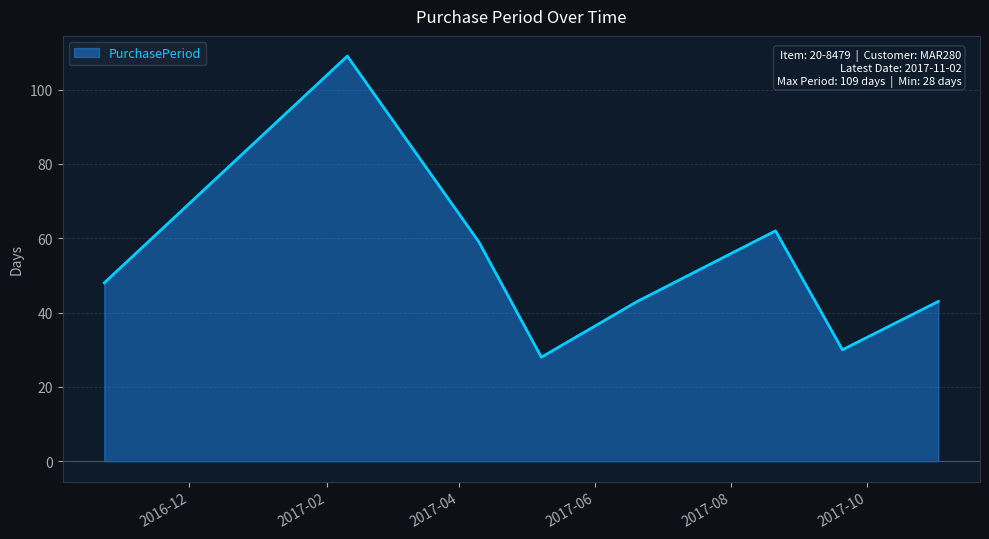

What is the maximum value shown in the chart?

109